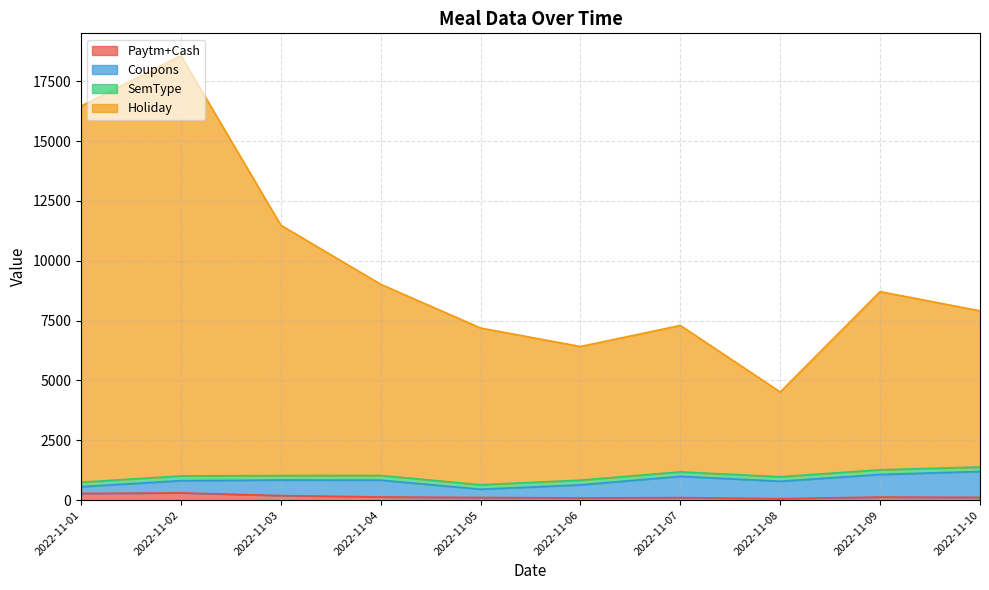

Does the chart display data point markers on the line(s)?

No